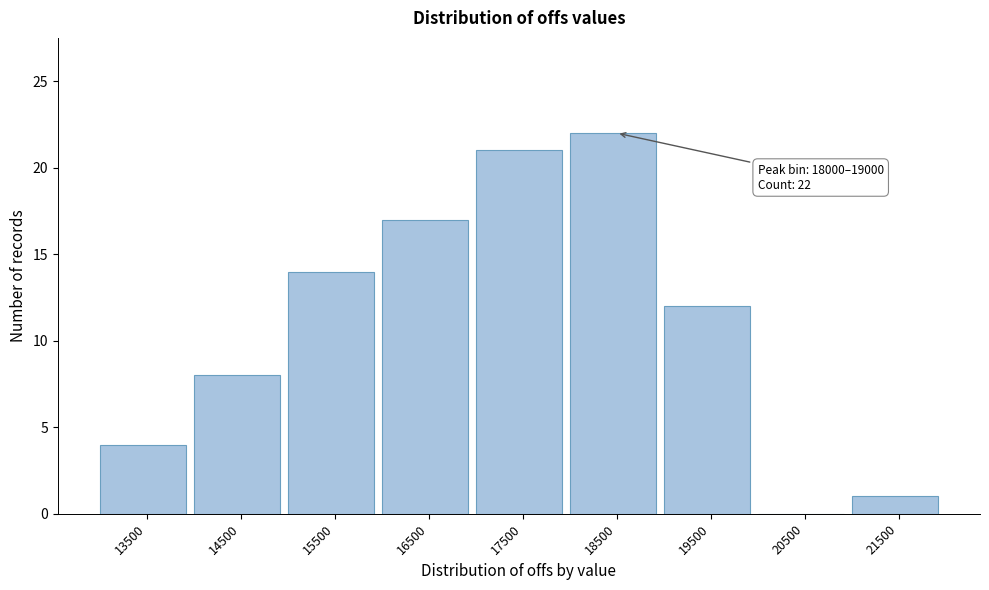

Over which range of the x-axis is the bar tallest?

18000 to 19000